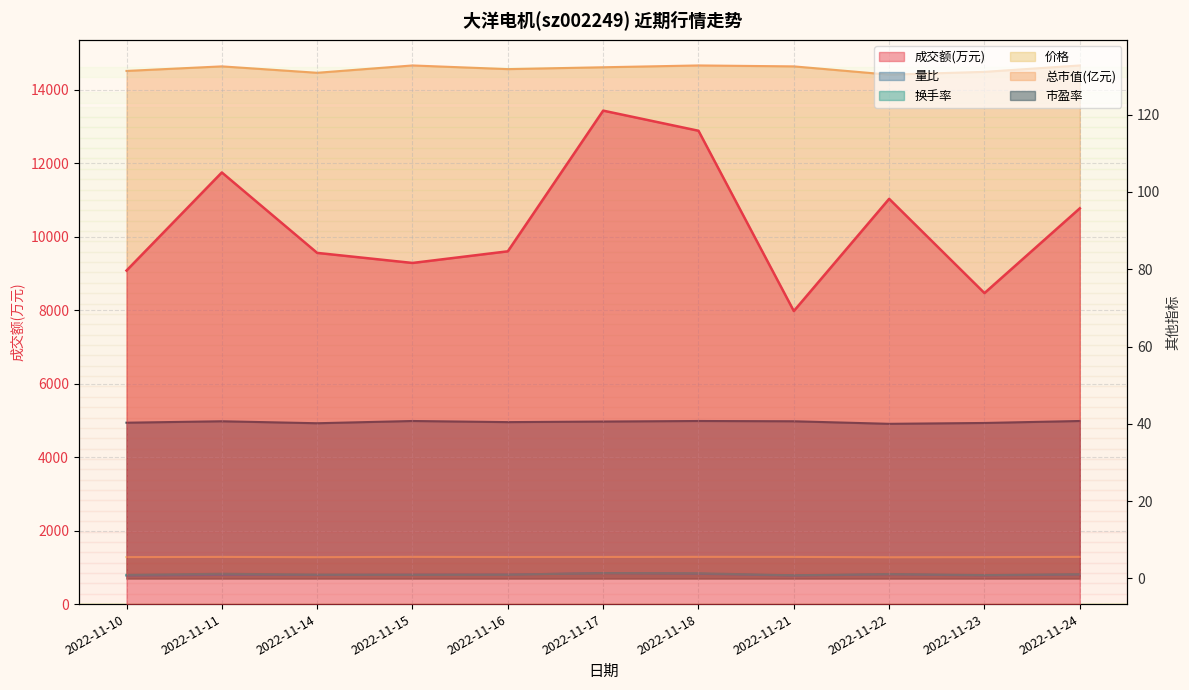

How many values in the 换手率 series exceed 1?

5